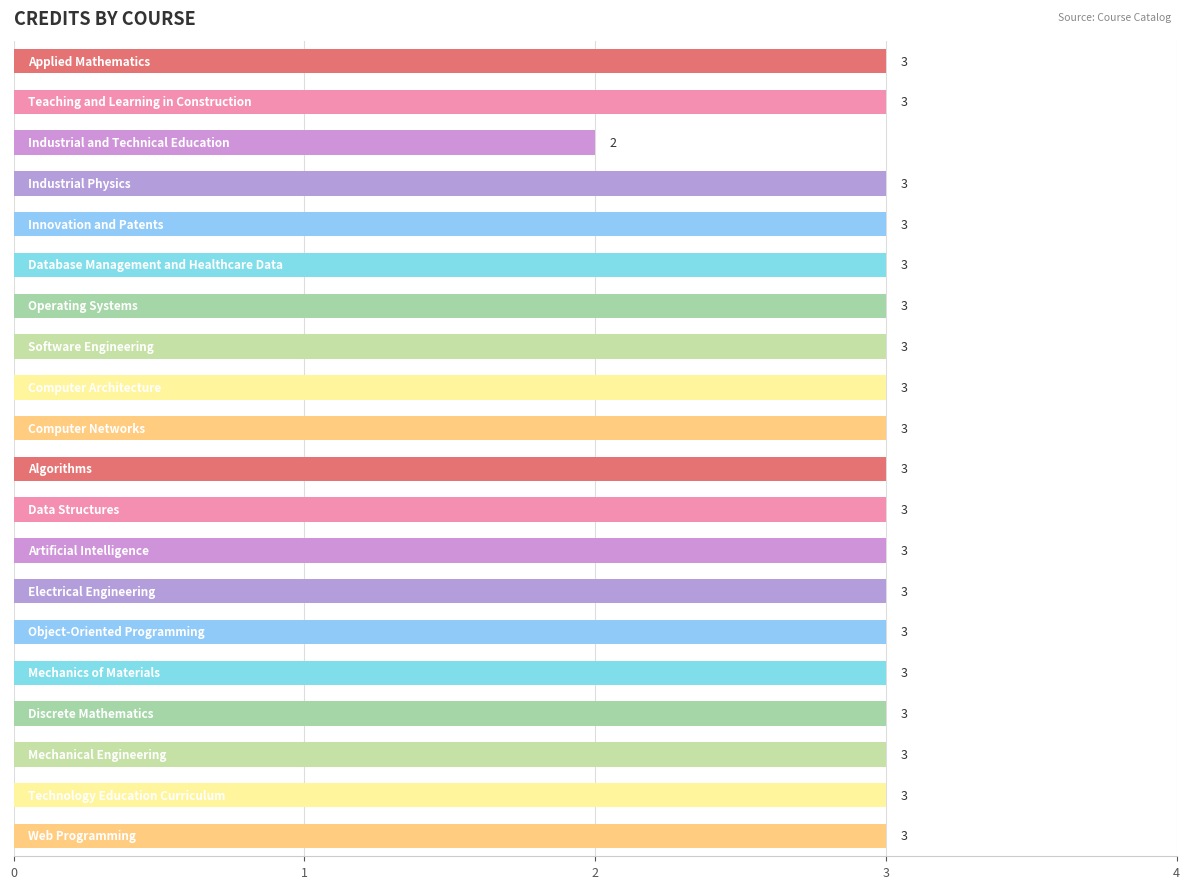

Count the values in the range 3 to 4.

19